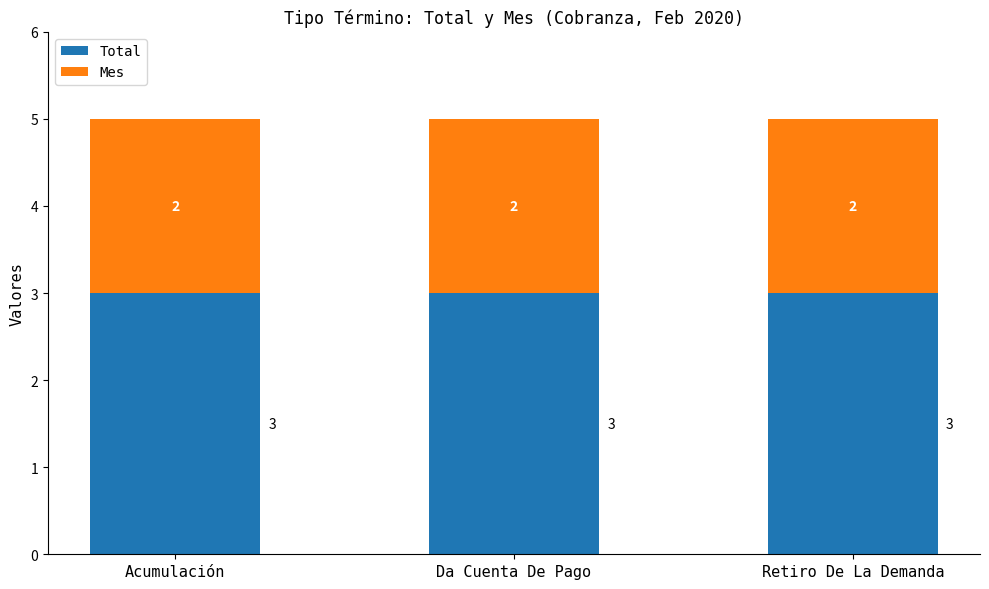

What is the highest value of the Total series?

3